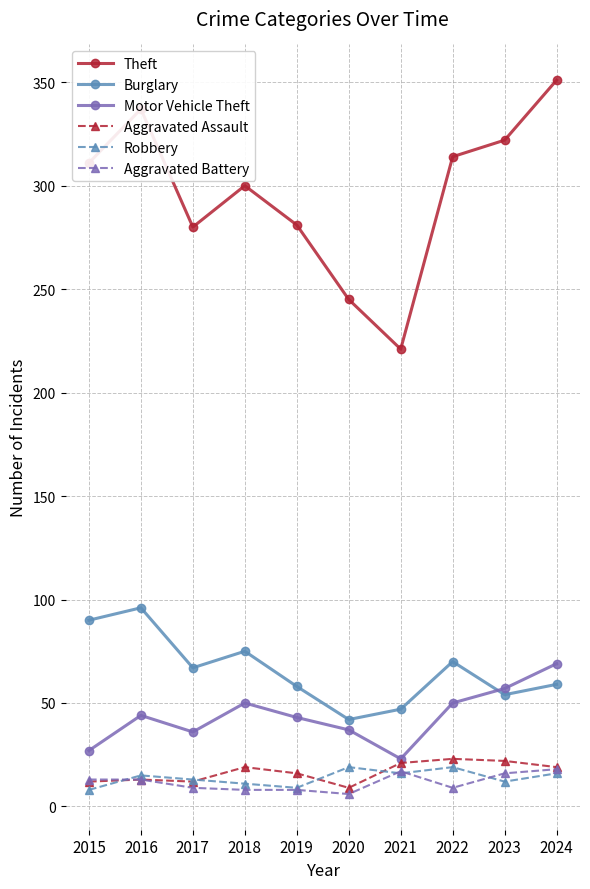

What is the value of the Motor Vehicle Theft point at the 10th from the left?

69